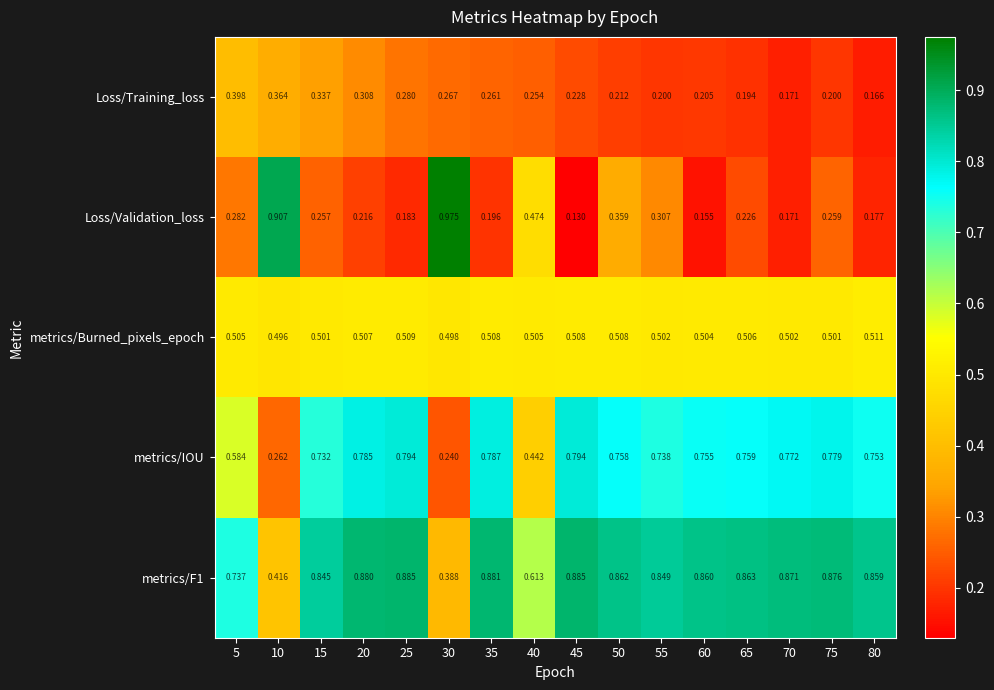

Is the value of metrics/Burned_pixels_epoch at 75 greater than the value of metrics/IOU at 70?

No